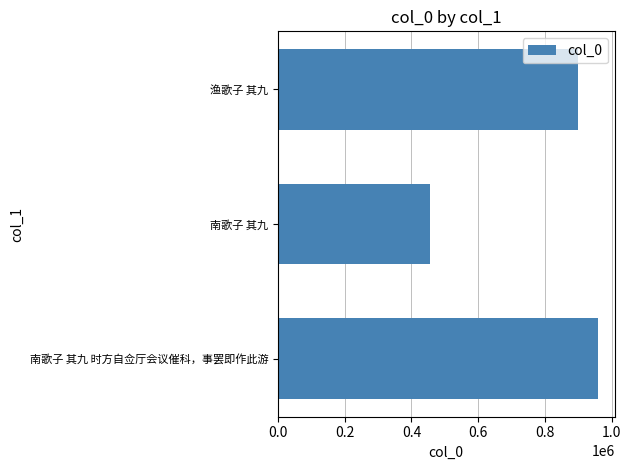

Reading bottom to top, what are all the values shown in this chart?

南歌子 其九 时方自佥厅会议催科，事罢即作此游=960533	南歌子 其九=456970	渔歌子 其九=899694